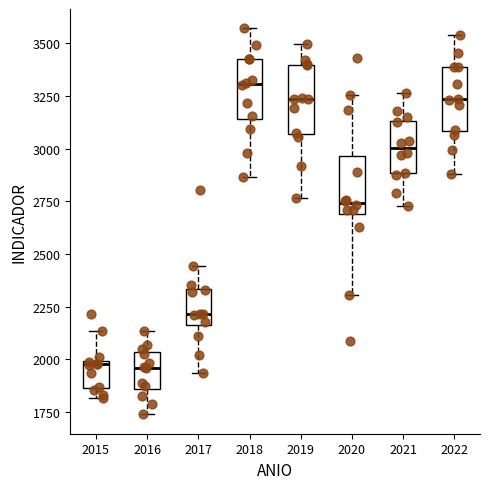

Reading left to right, transcribe this box plot: for each box, give where its median line is, the range the box spans, and where its two whiskers end, as read against the y-axis. The values are not printed on the chart, so give them approximately, as read against the axis.

2015: median 2000 (just below the box's upper edge), box 1850 to 2000, whiskers 1800 to 2150
2016: median 1950, box 1850 to 2050, whiskers 1750 to 2150
2017: median 2200, box 2150 to 2350, whiskers 1950 to 2450
2018: median 3300, box 3150 to 3450, whiskers 2850 to 3550
2019: median 3250, box 3050 to 3400, whiskers 2750 to 3500
2020: median 2750, box 2700 to 2950, whiskers 2300 to 3250
2021: median 3000, box 2900 to 3150, whiskers 2750 to 3250
2022: median 3250, box 3100 to 3400, whiskers 2900 to 3550